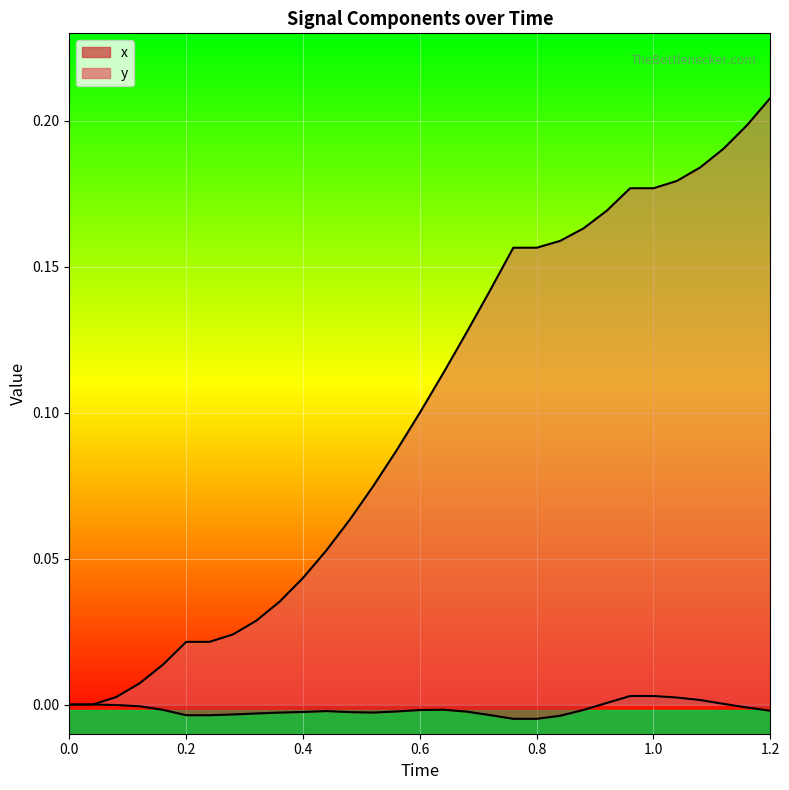

At which category is the sum across all series the highest?

1.2